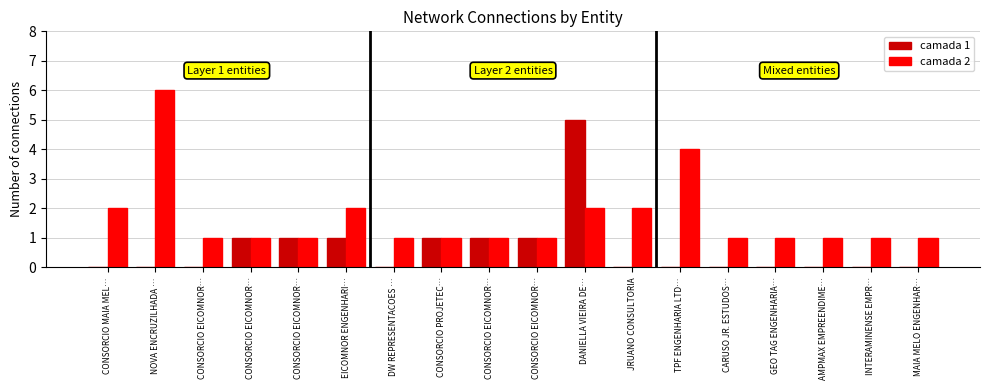

Reading right to left, extract all data points from this chart.

camada 1: 0	0	0	0	0	0	0	5	1	1	1	0	1	1	1	0	0	0
camada 2: 1	1	1	1	1	4	2	2	1	1	1	1	2	1	1	1	6	2